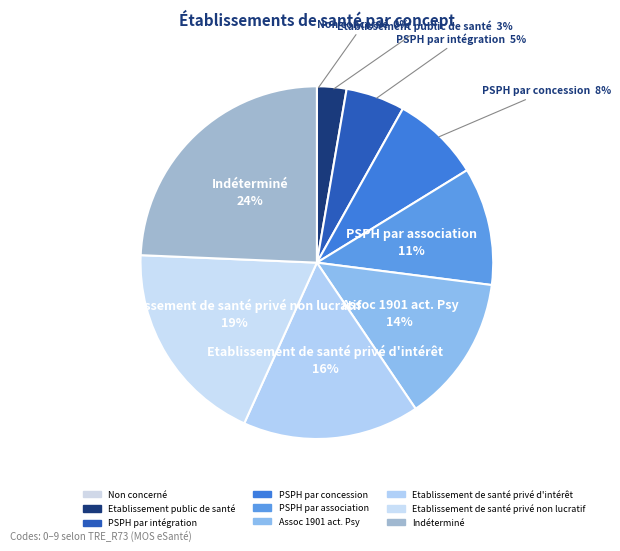

Between Assoc 1901 act. Psy and Etablissement public de santé, which is larger?

Assoc 1901 act. Psy